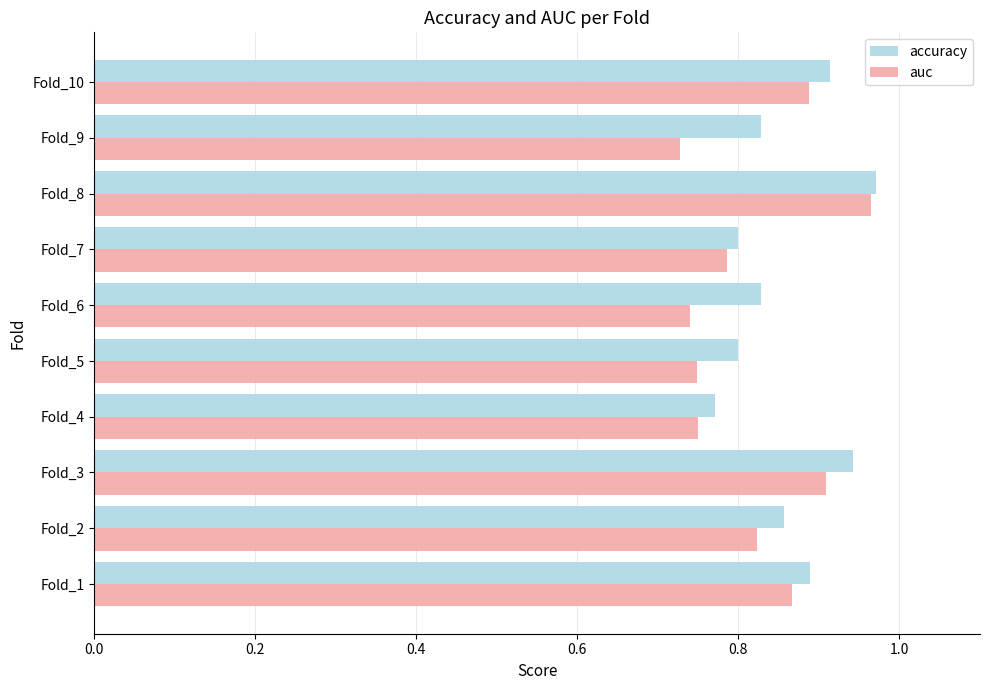

Is the value of auc at Fold_5 greater than the value of accuracy at Fold_8?

No